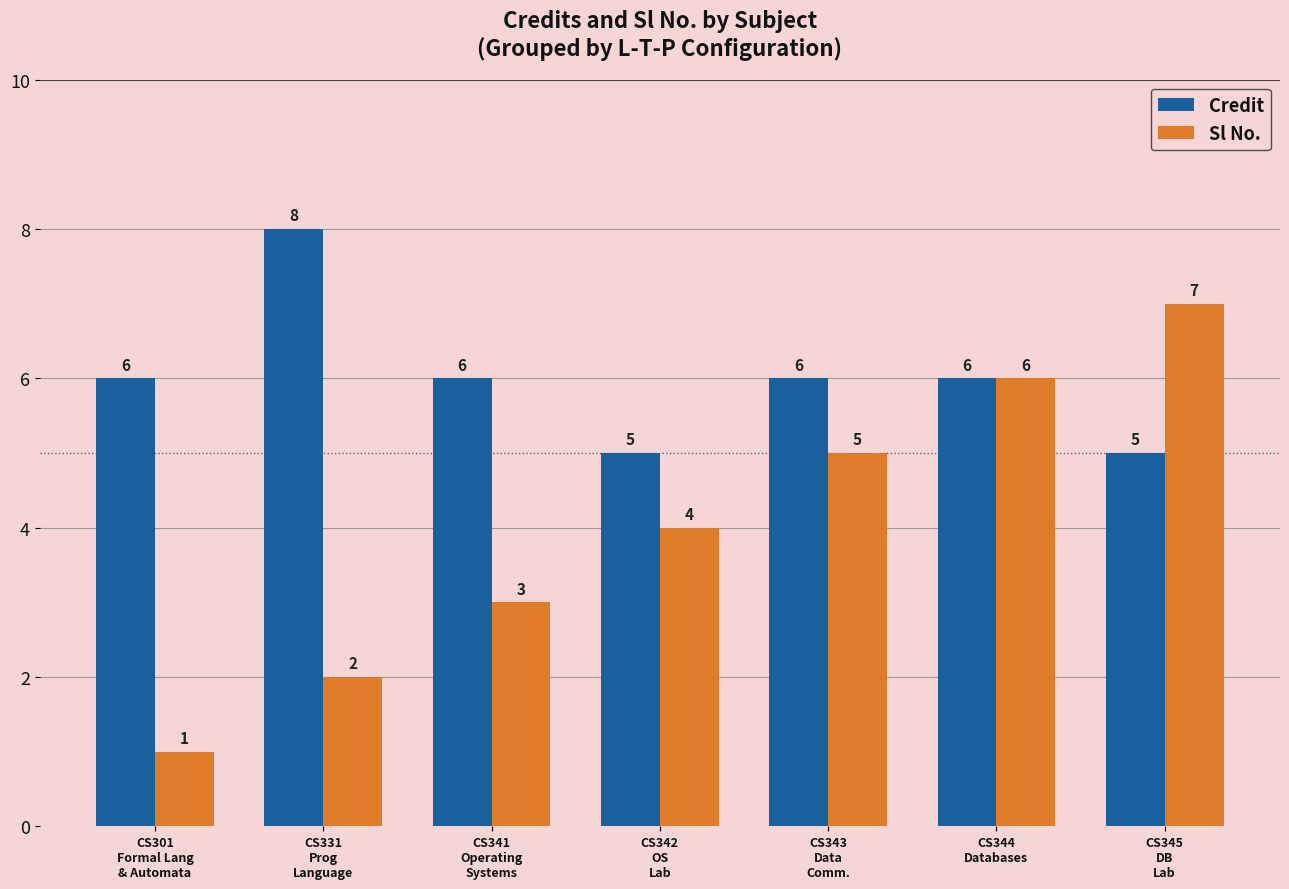

List the series in order of their overall mean, highest first.

Credit, Sl No.